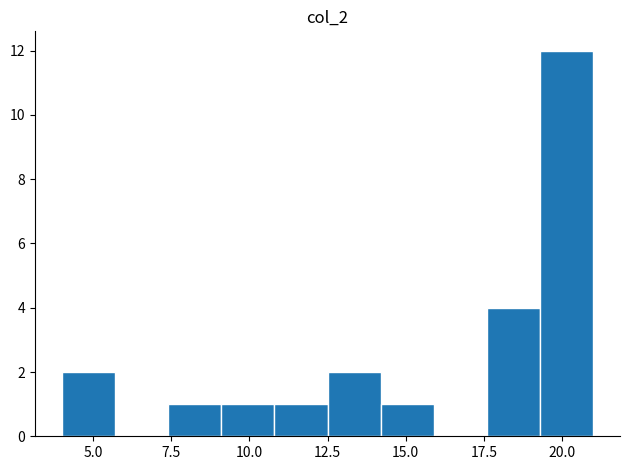

Read against the x-axis, roughly where is the centre of the tallest bar?

20.0